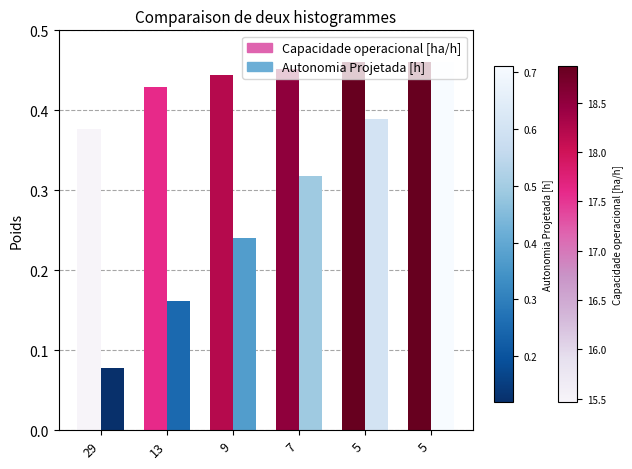

What is the minimum value shown in the chart?

0.1